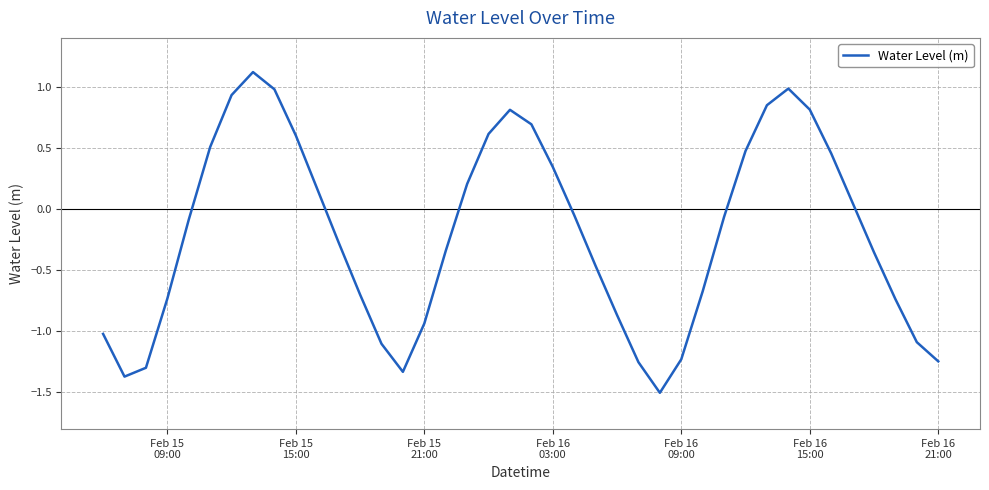

What is the sum of all values?

-8.1